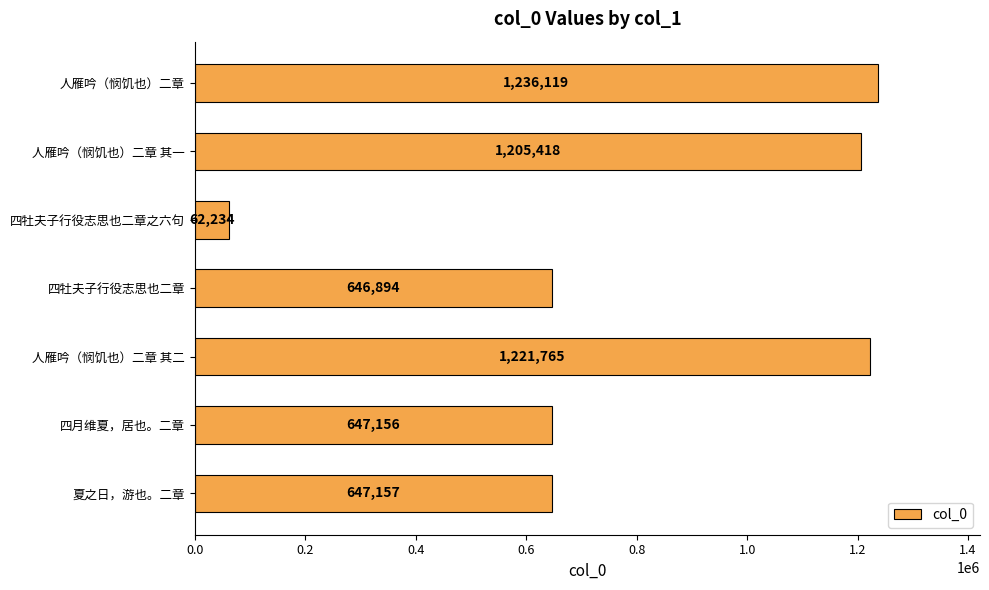

Reading bottom to top, transcribe all the data shown in this chart.

夏之日，游也。二章=647157	四月维夏，居也。二章=647156	人雁吟（悯饥也）二章 其二=1221765	四牡夫子行役志思也二章=646894	四牡夫子行役志思也二章之六句=62234	人雁吟（悯饥也）二章 其一=1205418	人雁吟（悯饥也）二章=1236119